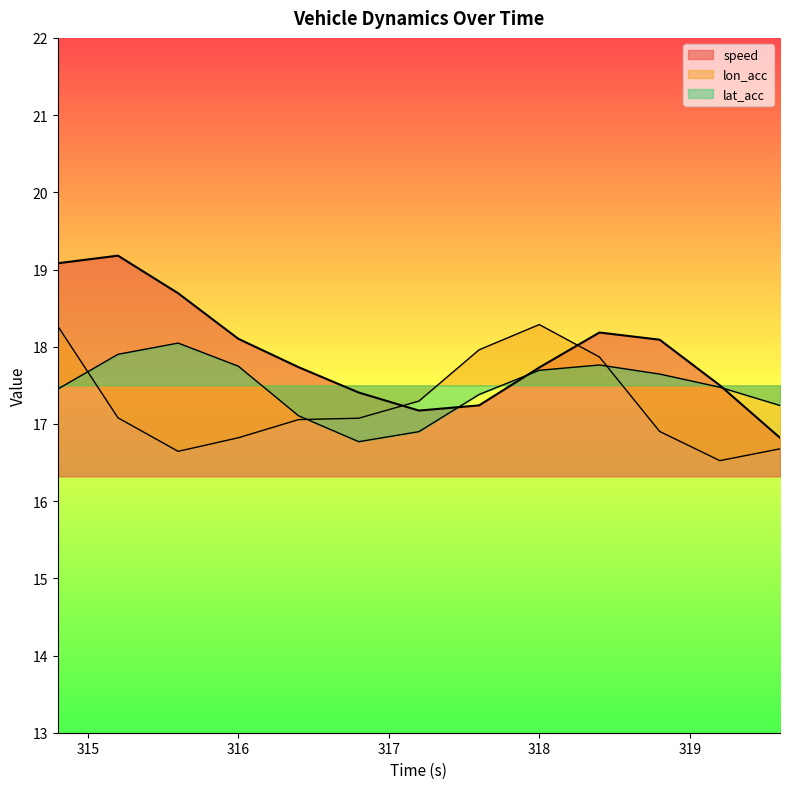

How many interior local valleys does the lat_acc series have?

1